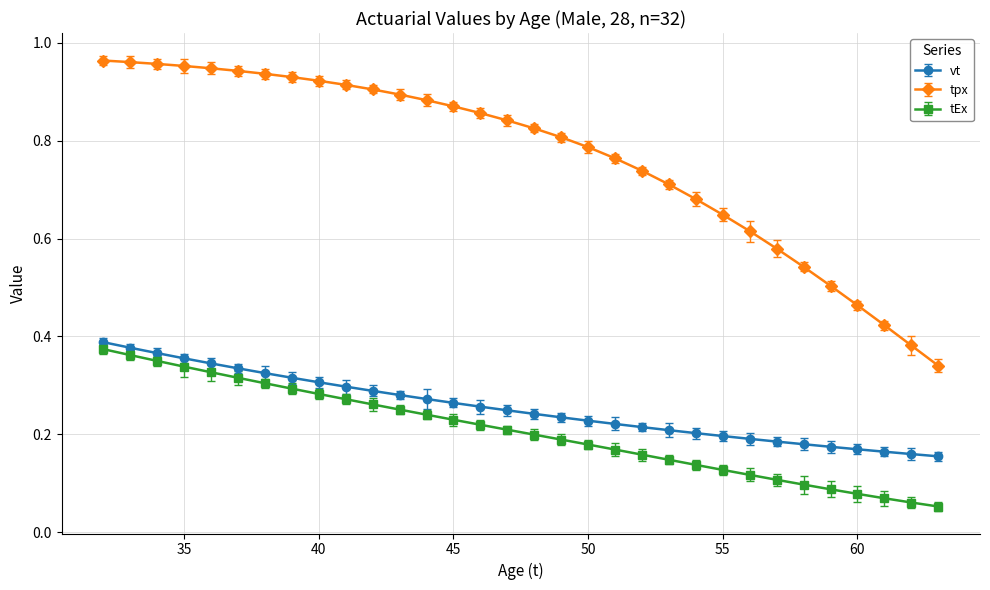

True or false: vt and tEx intersect in this chart.

False